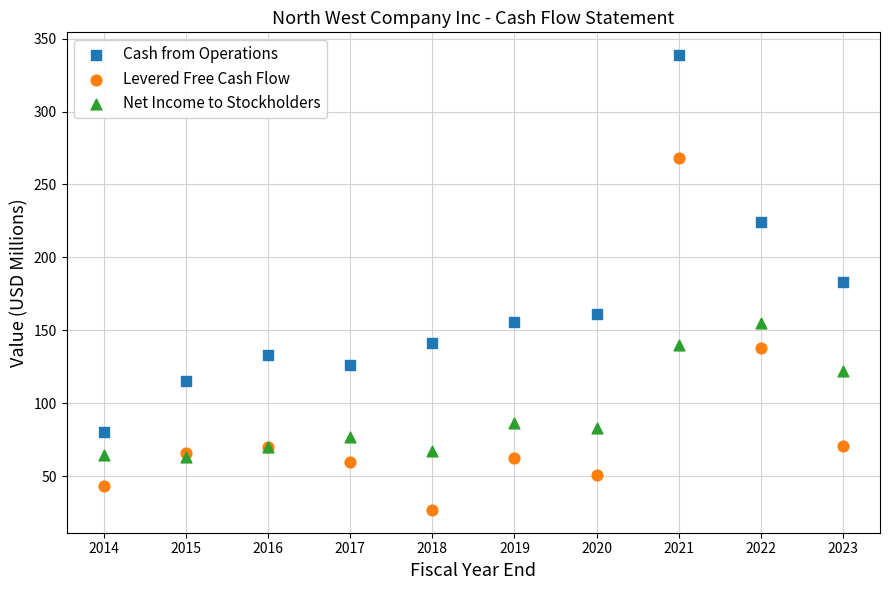

Which series contains the lowest Y value?

Levered Free Cash Flow